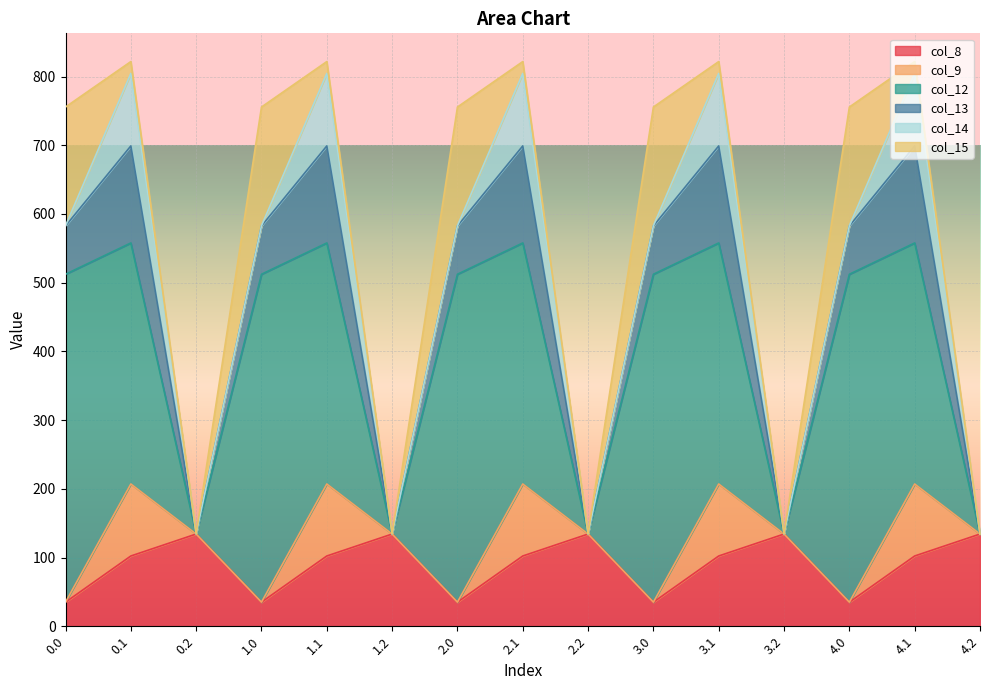

What is the spread (max minus min) of values at 2.1?

333.5